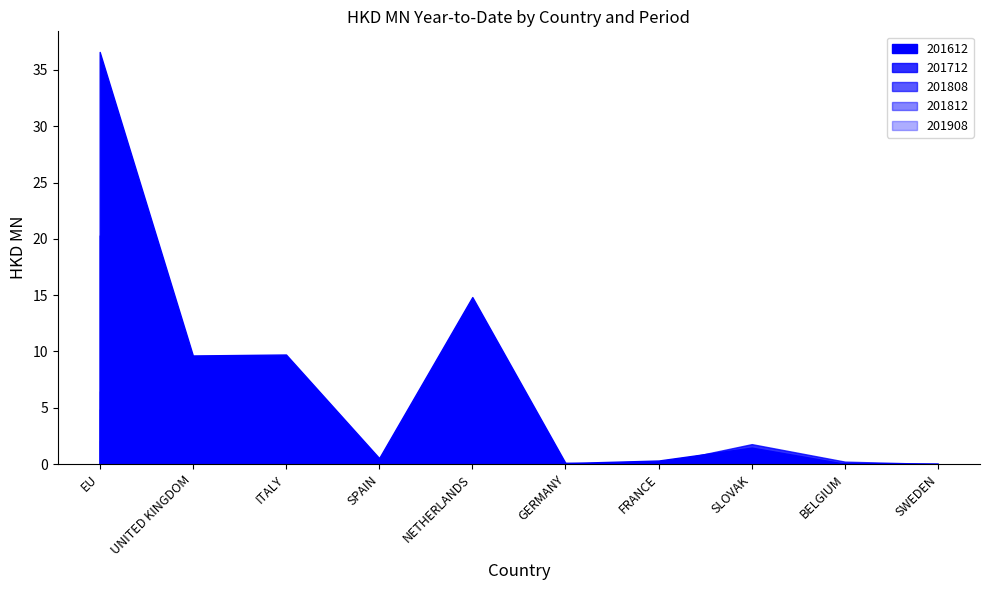

What is the label of the 4th point from the right?

FRANCE